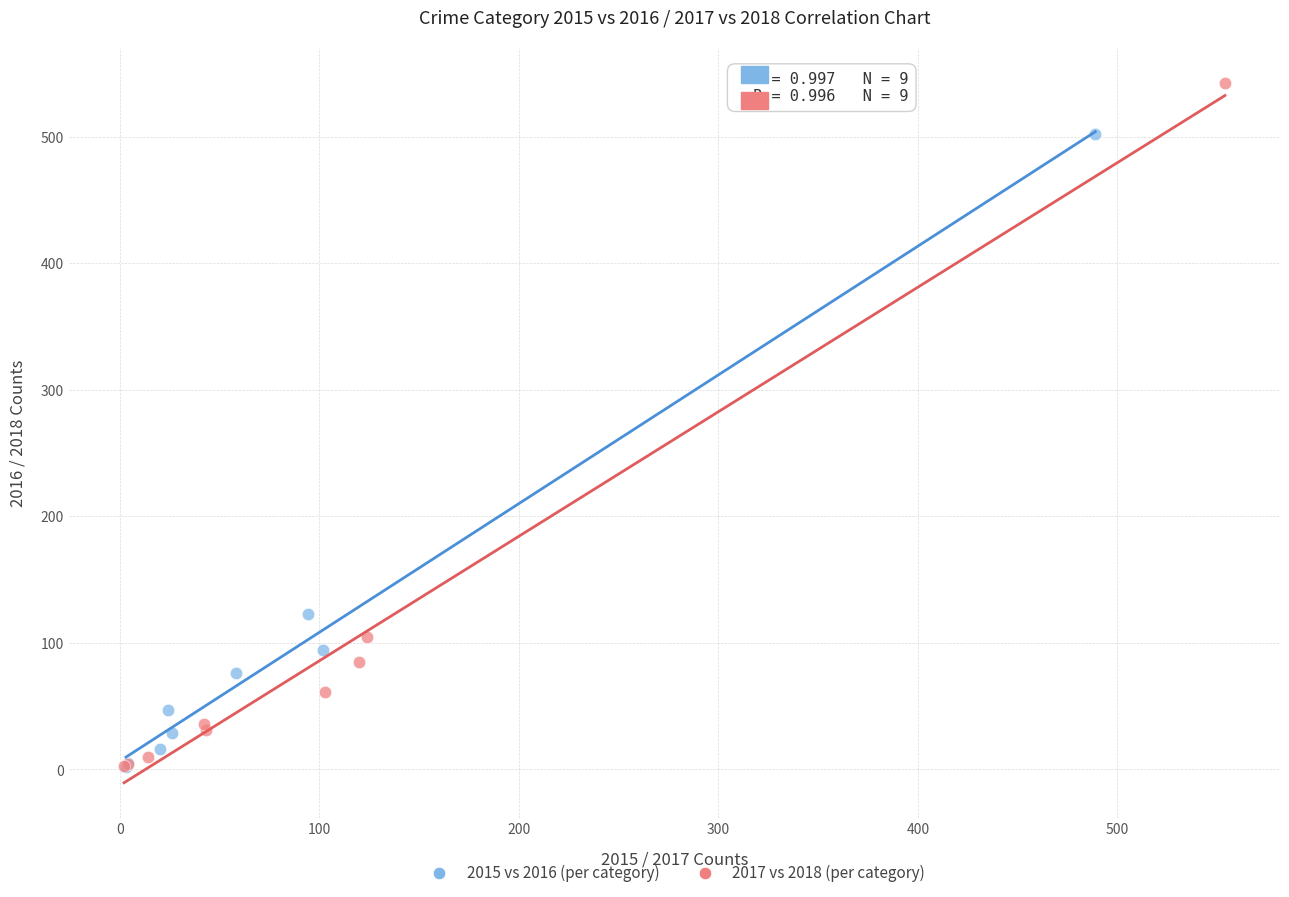

Which series has the largest Y range (max minus min)?

2017 vs 2018 (per category)